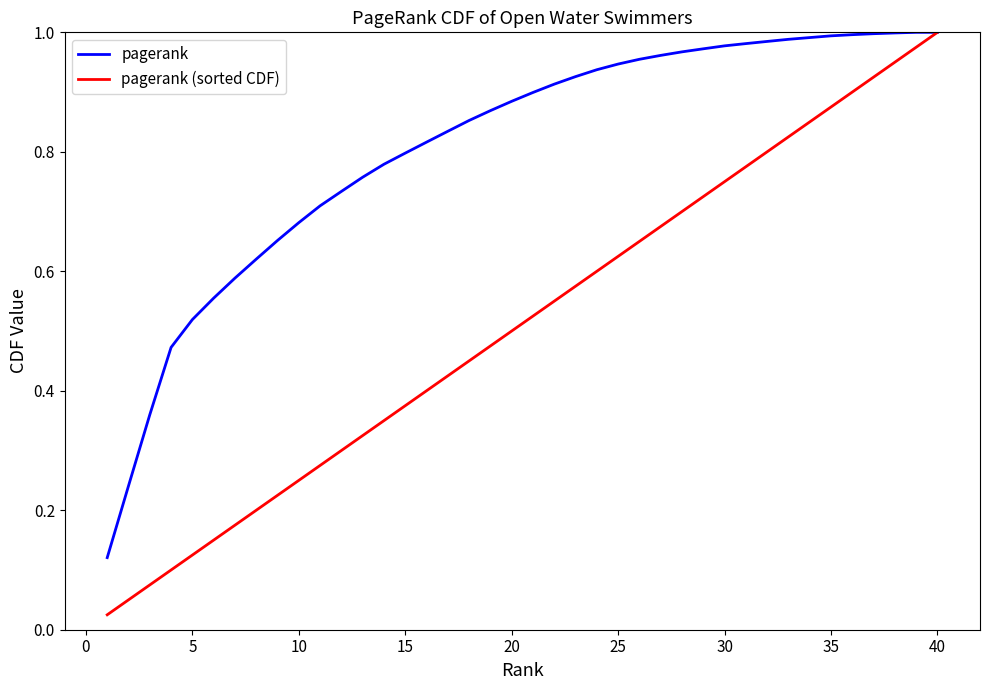

Which series has the widest spread of values?

pagerank (sorted CDF)